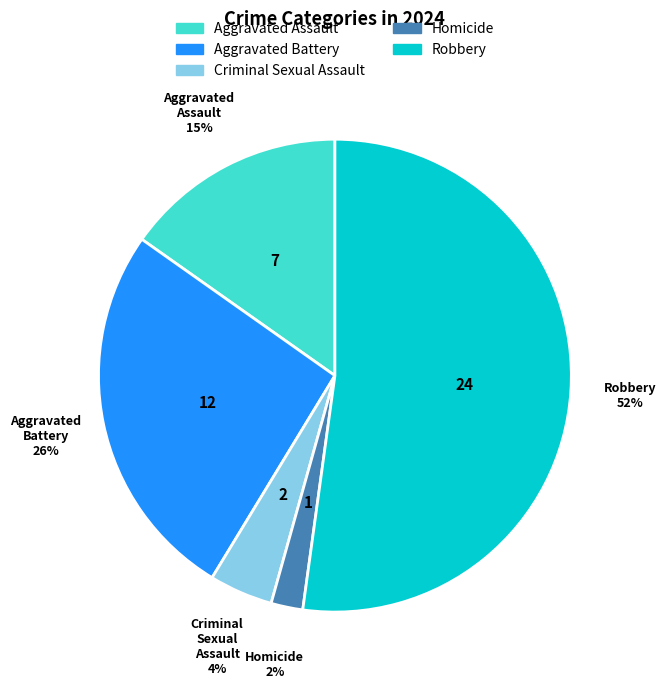

Is Criminal Sexual Assault the majority of the pie?

No